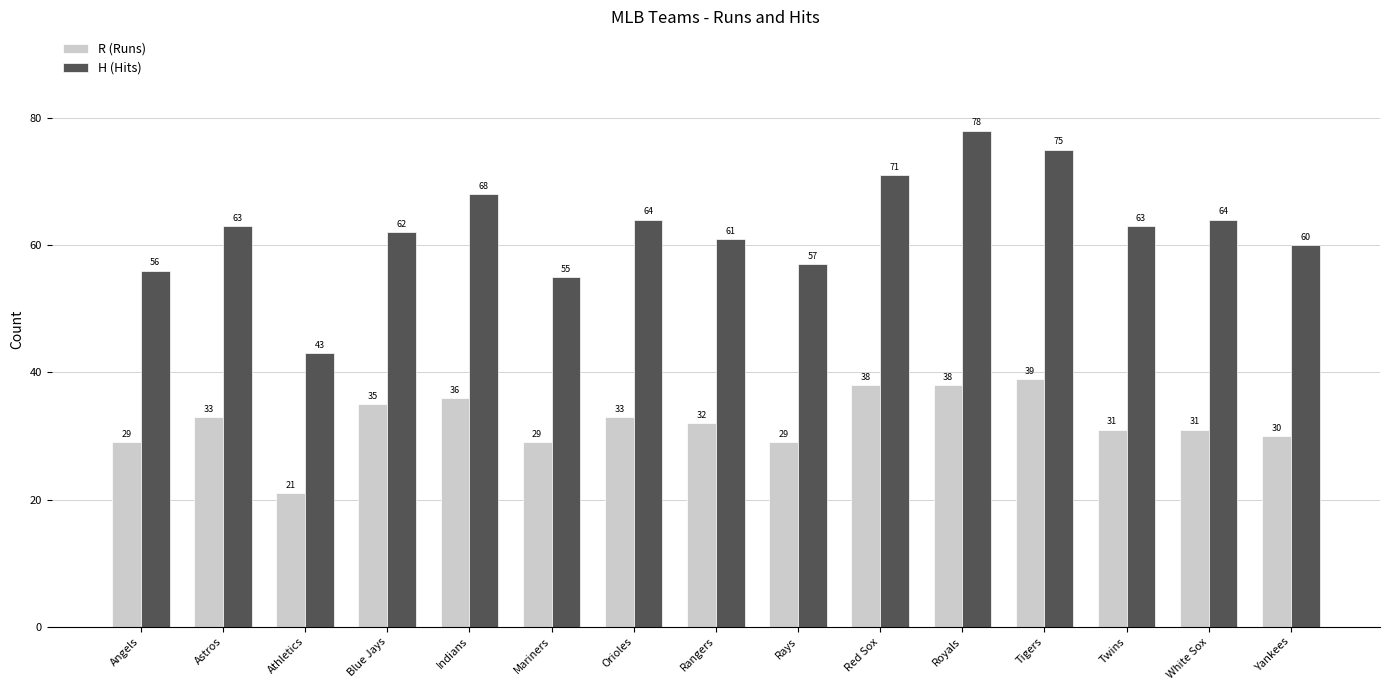

How many data points does each series have?

15